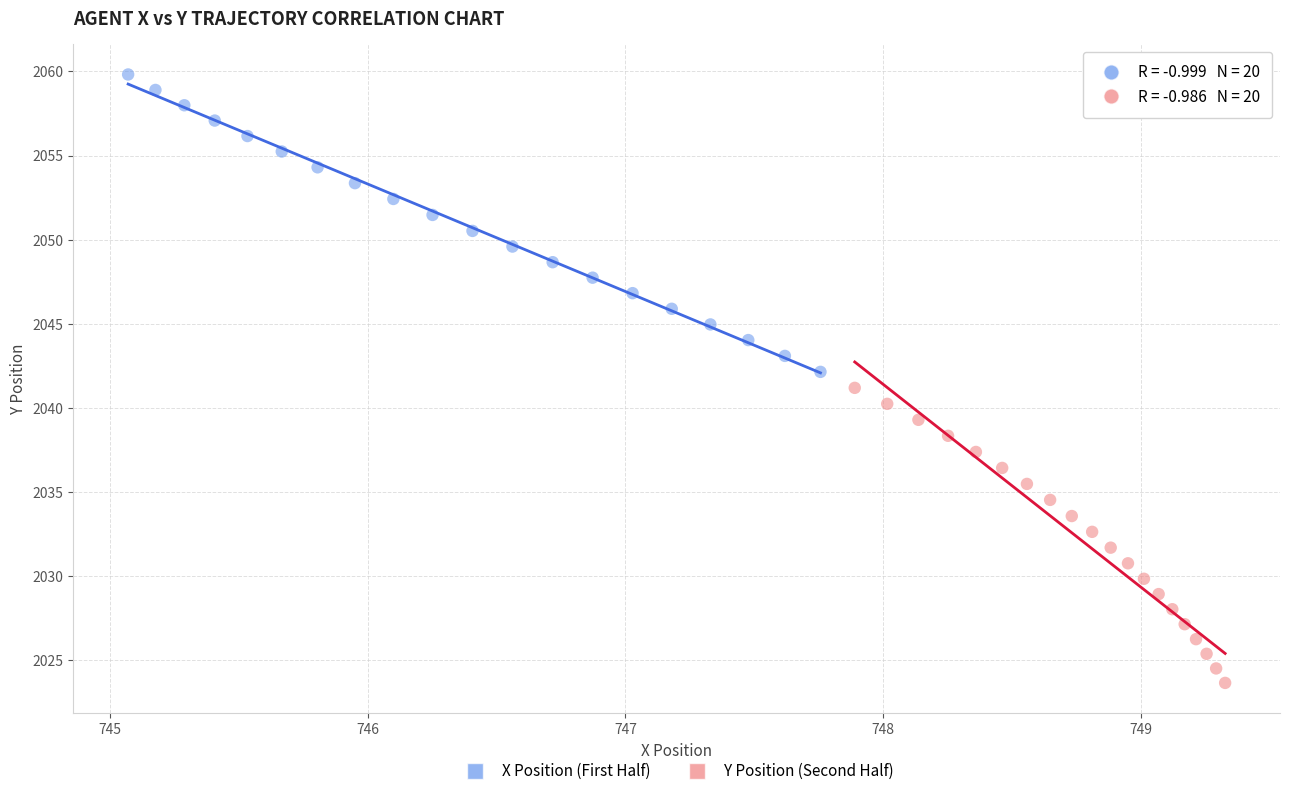

Which series contains the highest Y value?

X Position (First Half)